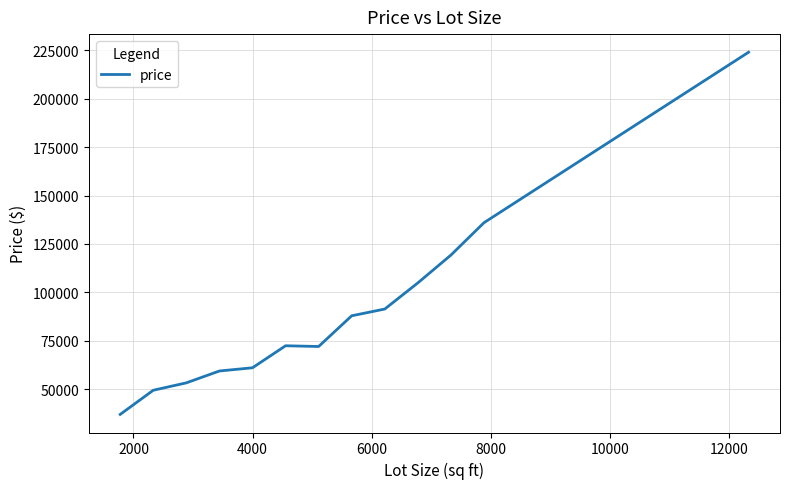

What is the difference between the second highest and minimum values?

175962.5